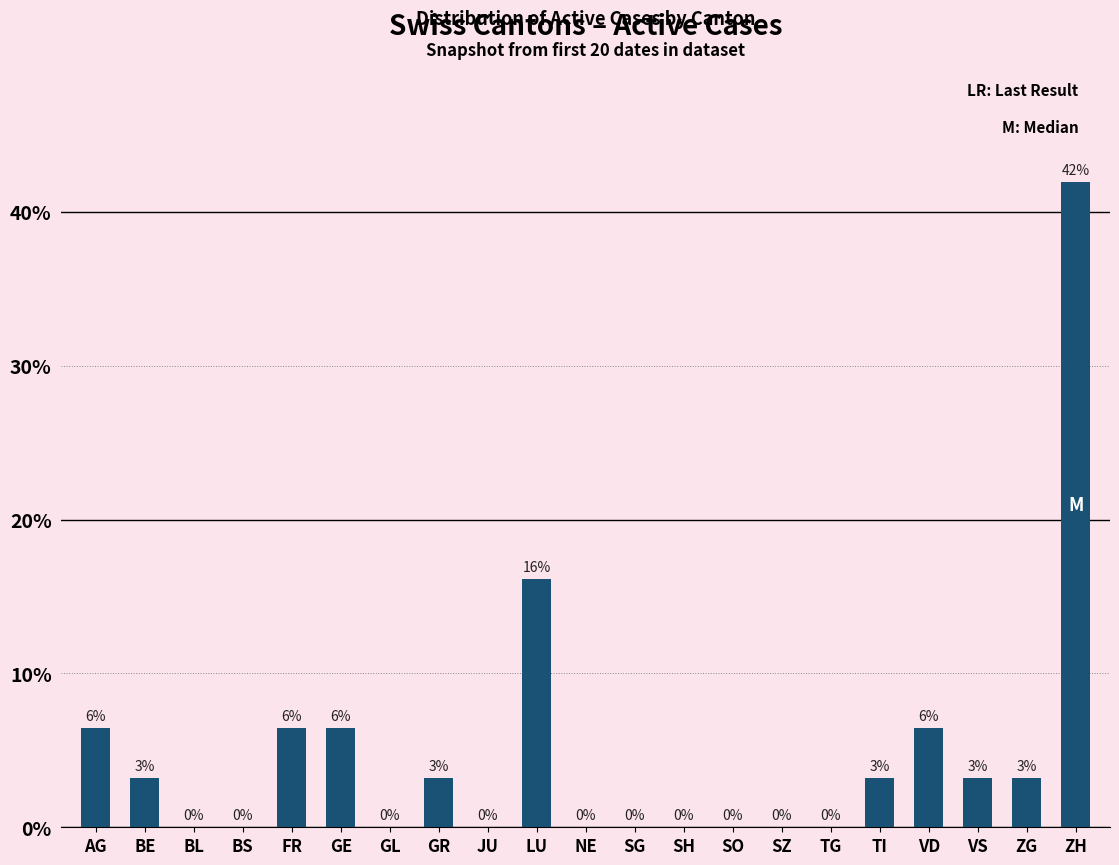

The chart shows a value of 16.1 at LU. True or false?

True